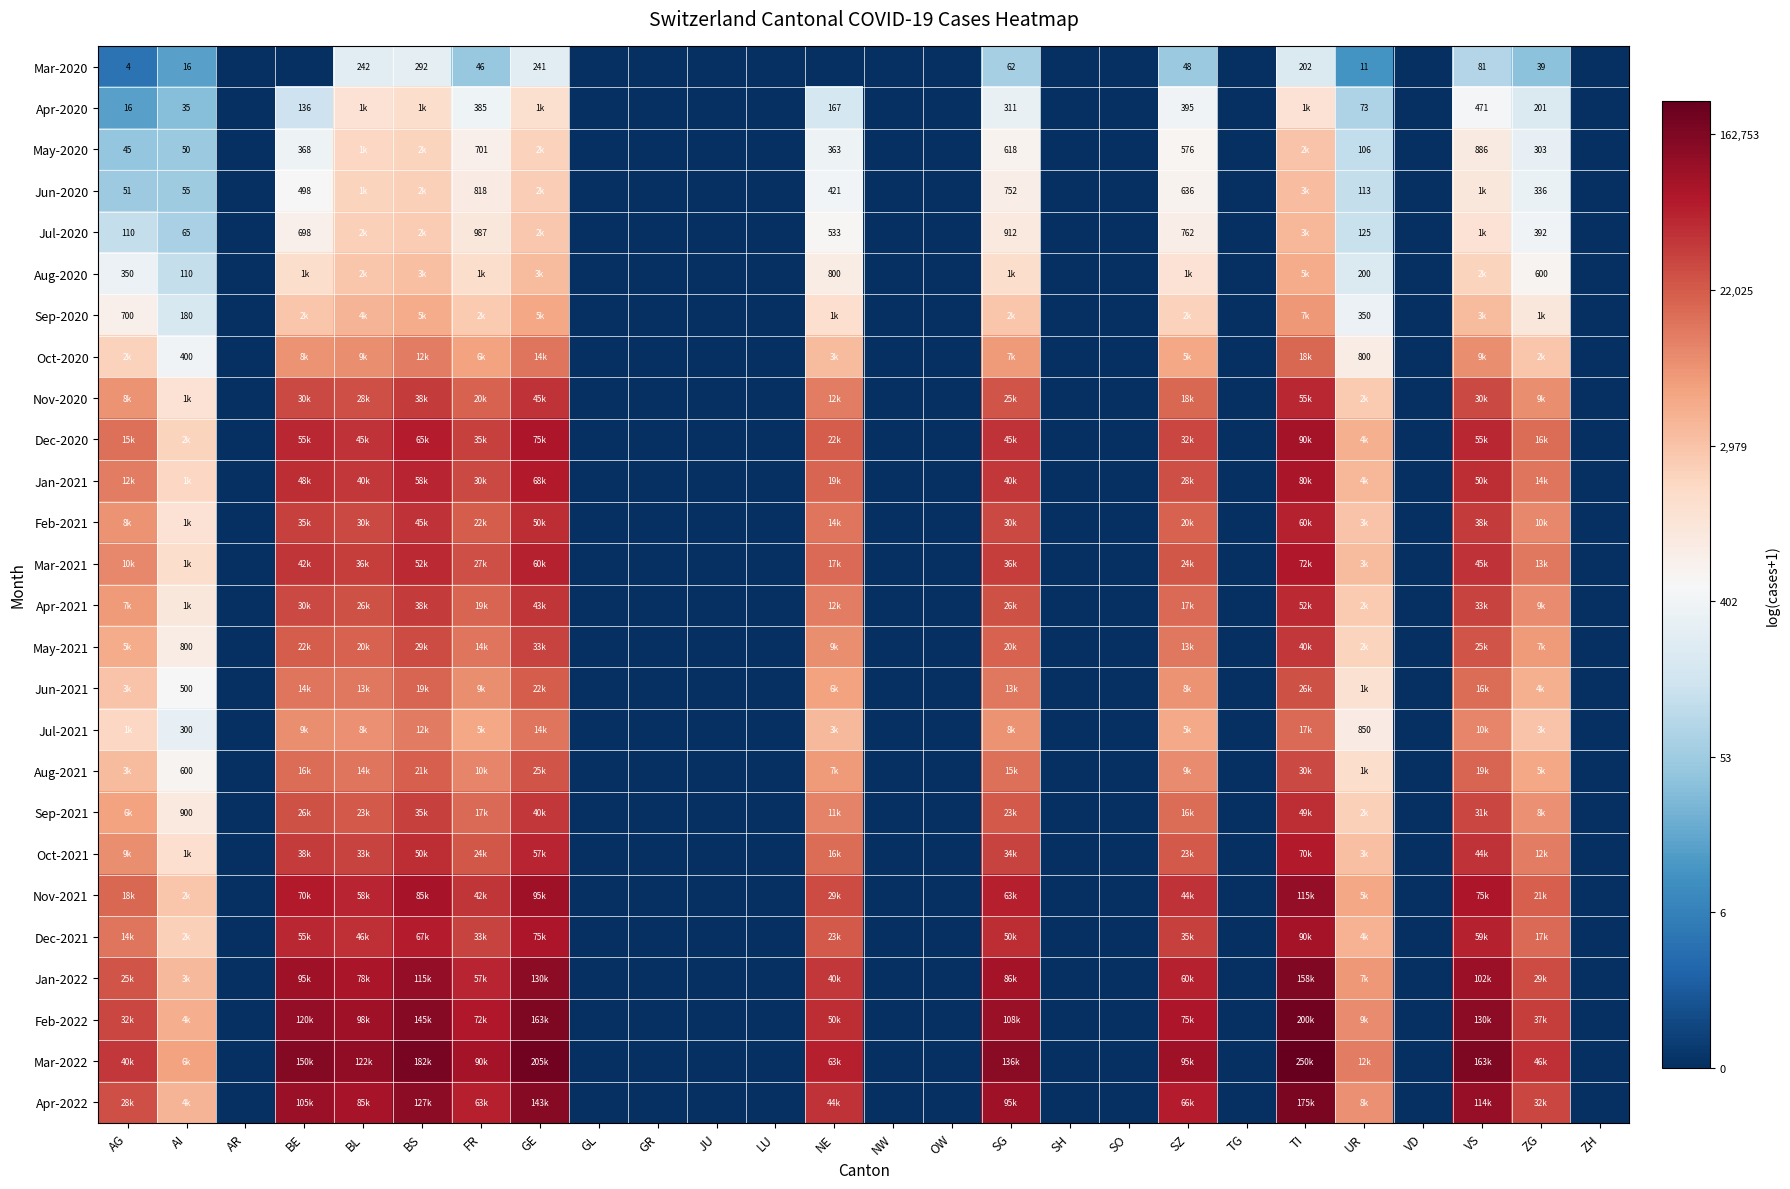

Which label corresponds to the largest value in the chart?

TI